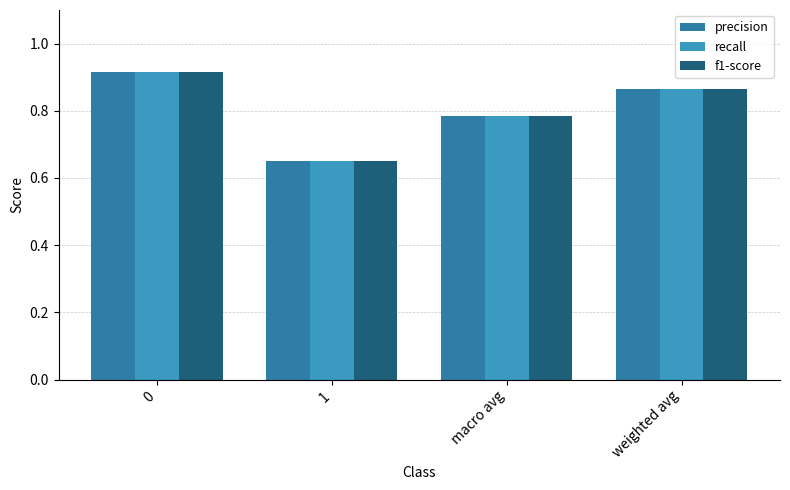

What position from the right is macro avg?

2